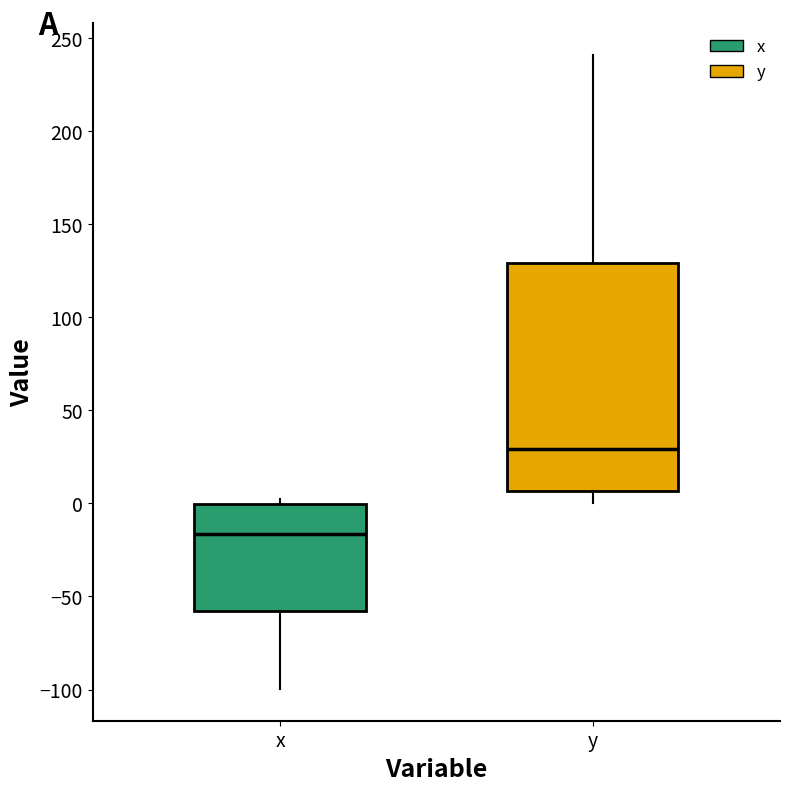

Reading left to right, read every box against the y-axis: the position of its median line, the range the box covers, and the ends of its whiskers. The values are not printed on the chart, so give them approximately, as read against the axis.

x: median -15, box -60 to 0, whiskers -100 to 5
y: median 30, box 5 to 130, whiskers 0 to 240